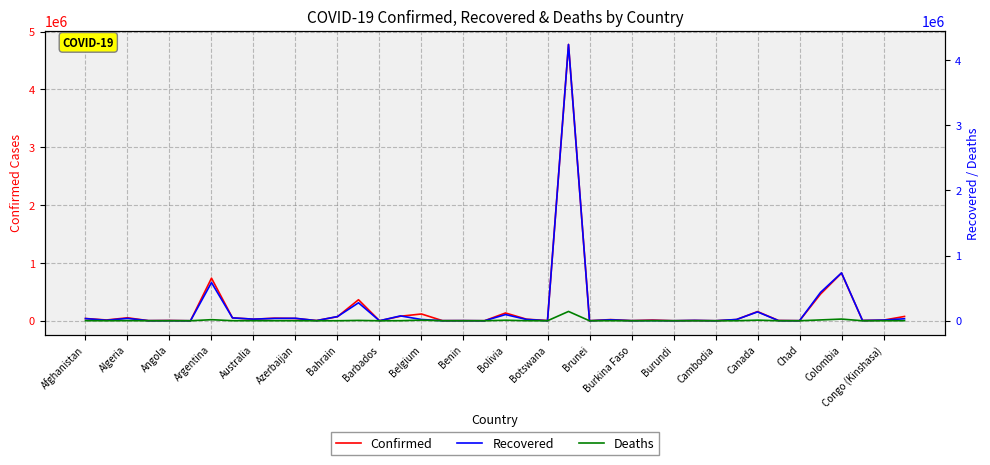

List the series in order of their overall mean, highest first.

Confirmed, Recovered, Deaths